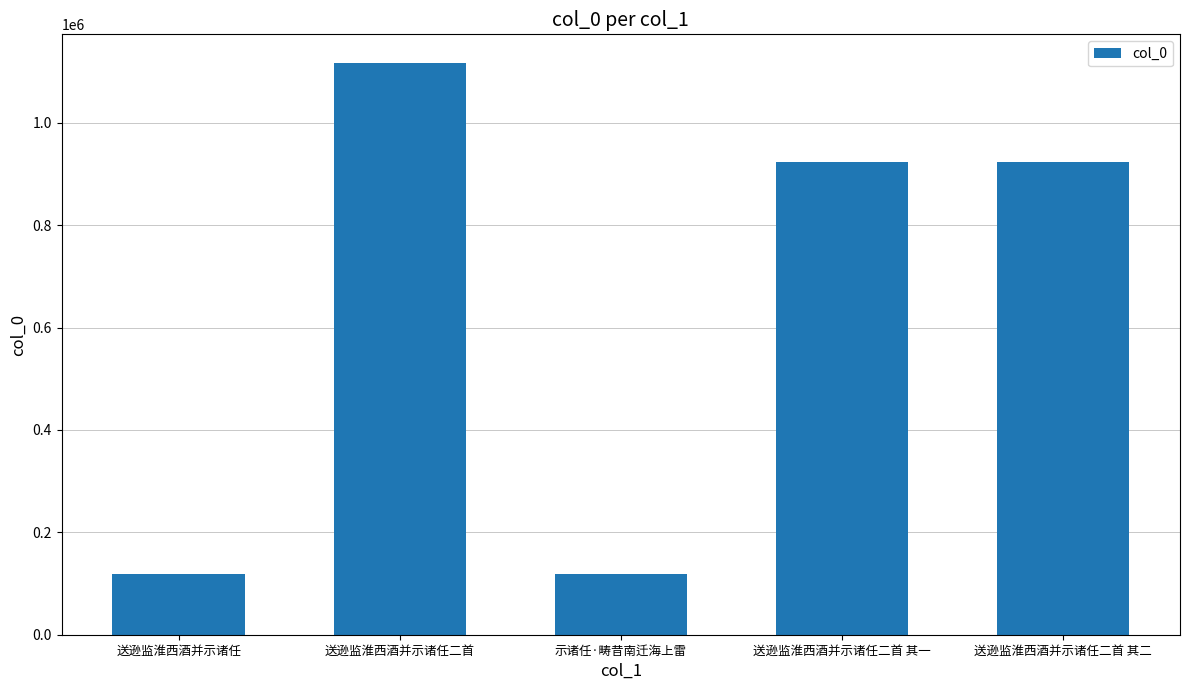

Approximately how many times larger is the value at 送逊监淮西酒并示诸任二首 其一 compared to 示诸任·畴昔南迁海上雷?

7.8